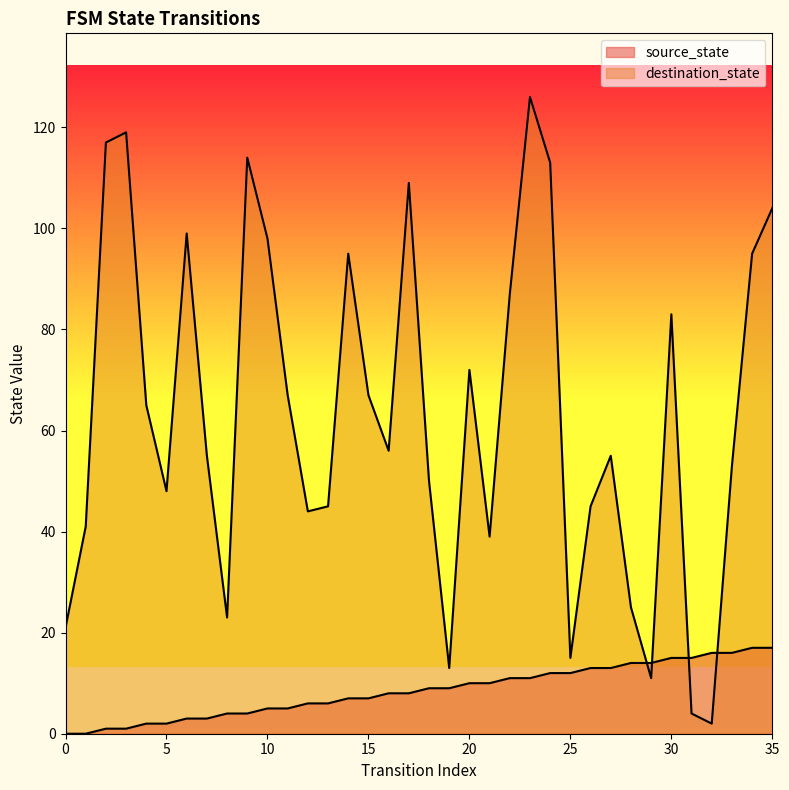

Where does the source_state series first go above 9?

20